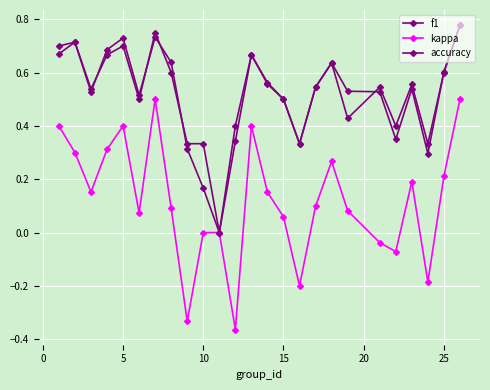

How many categories are shown in the chart?

25